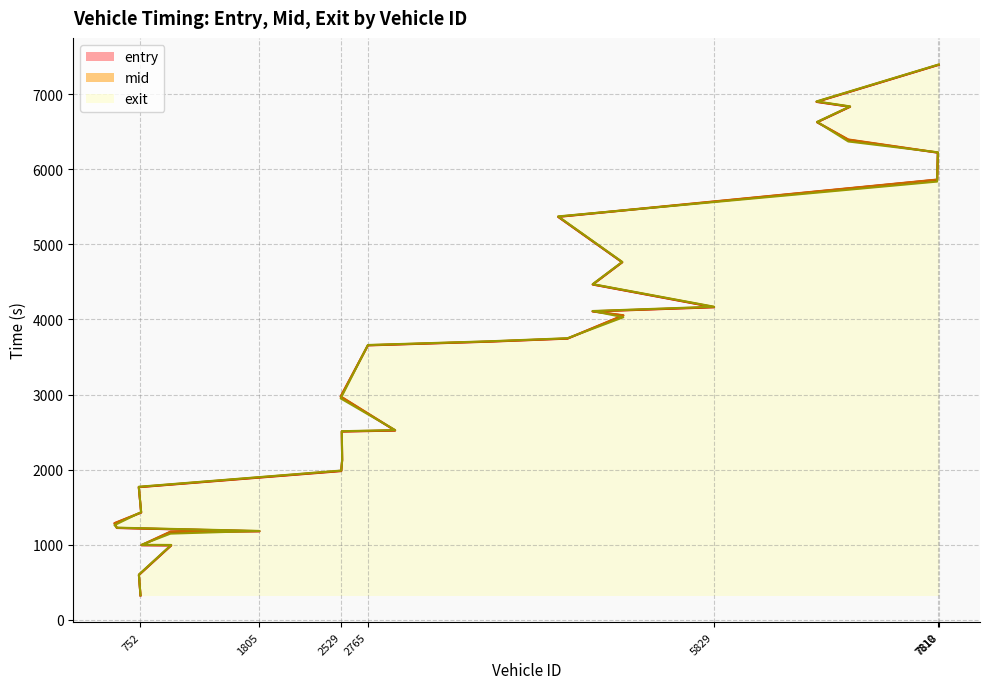

How many lines are shown in the chart?

3